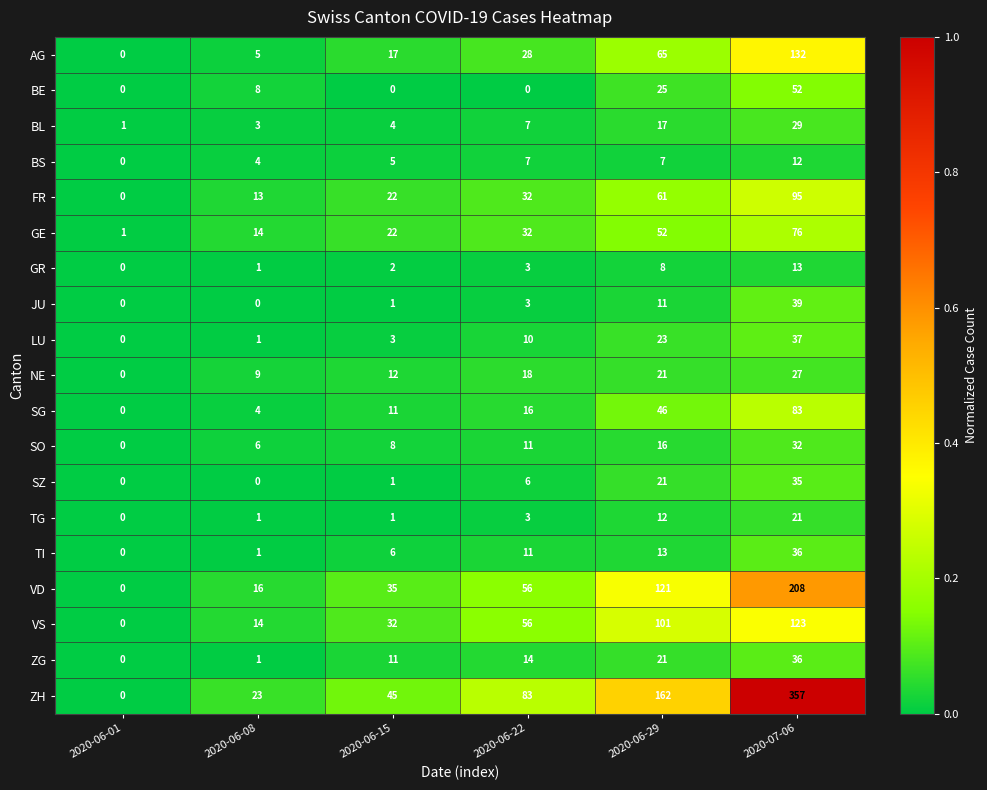

What is the difference between the highest and lowest values at 2020-06-29?

155